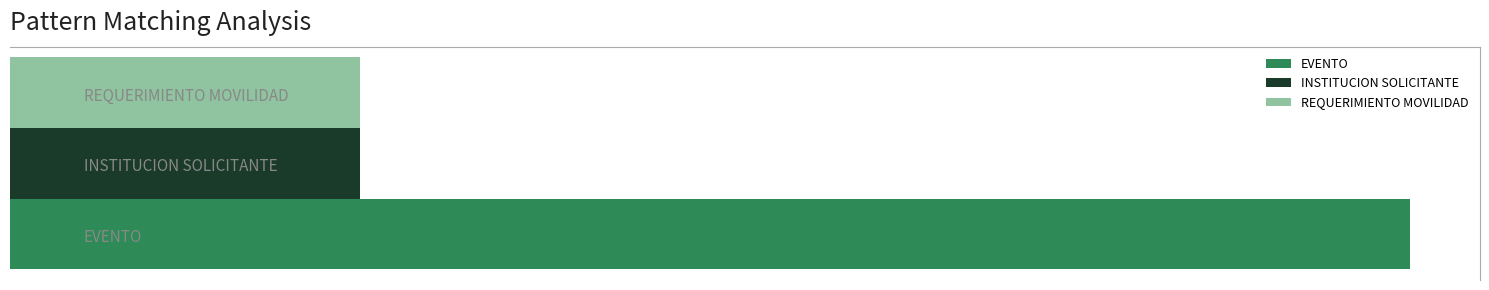

What is the sum of all EVENTO values?

12